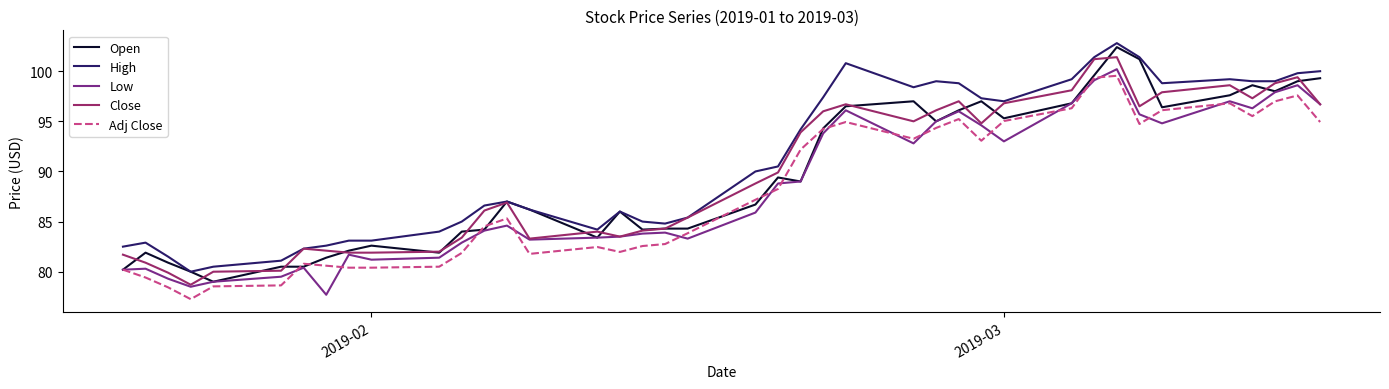

What is the maximum value shown in the chart?

102.8